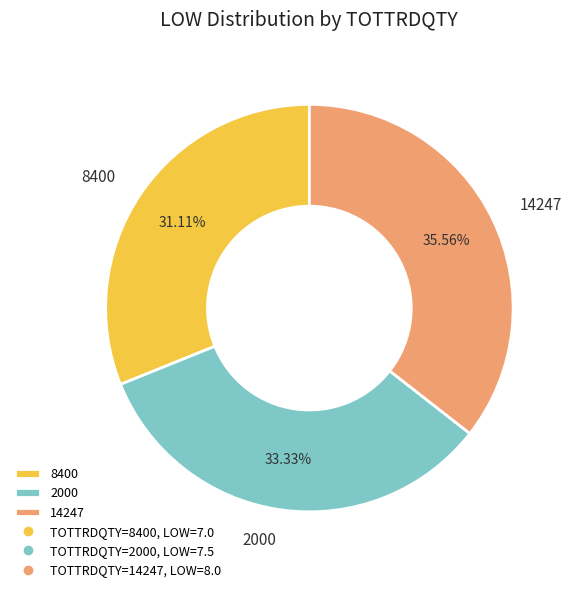

The 14247 slice represents 36% of the pie. True or false?

True